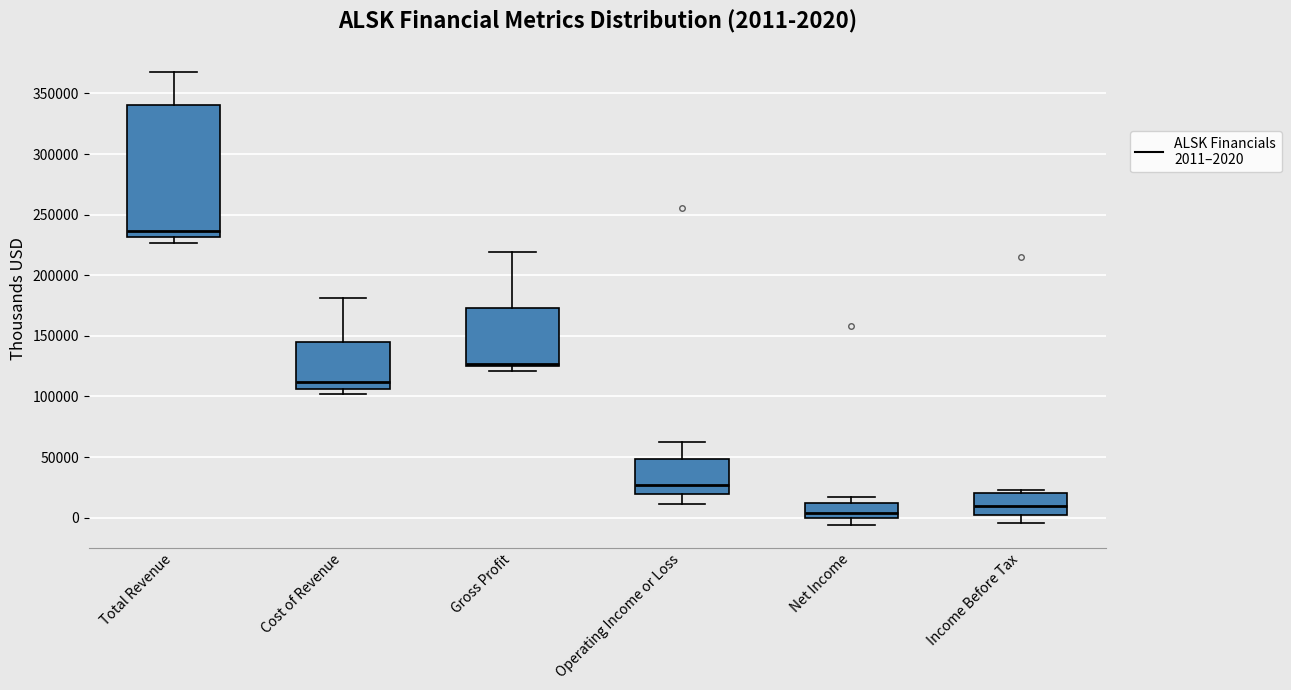

Comparing the boxes themselves (not the whiskers), which one is the tallest?

Total Revenue